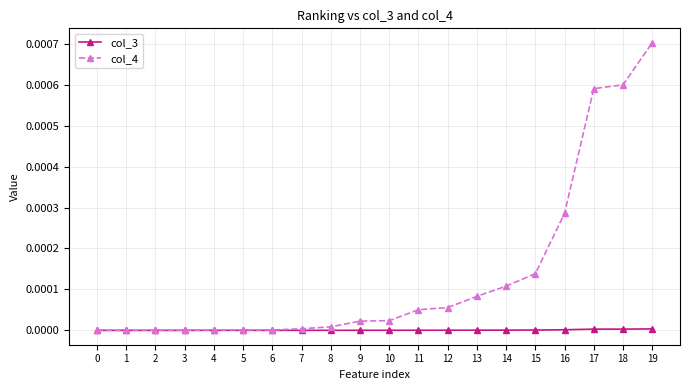

Which series has the largest range (max minus min)?

col_4